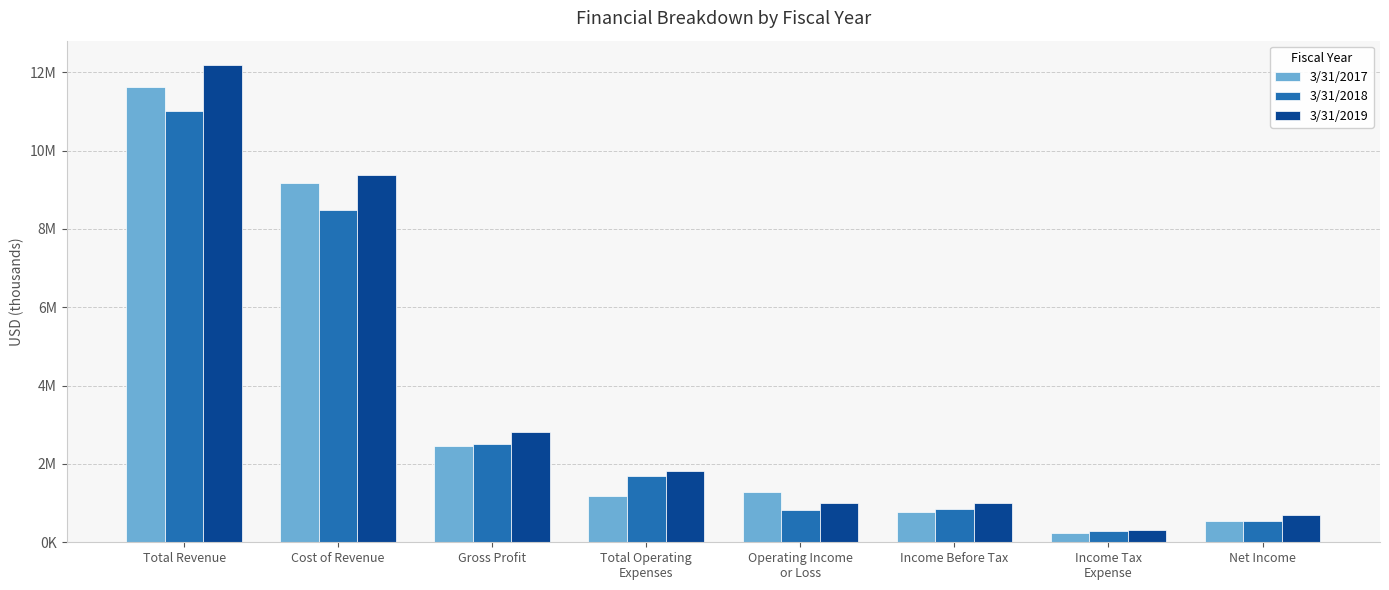

Does the chart contain stacked bars?

No